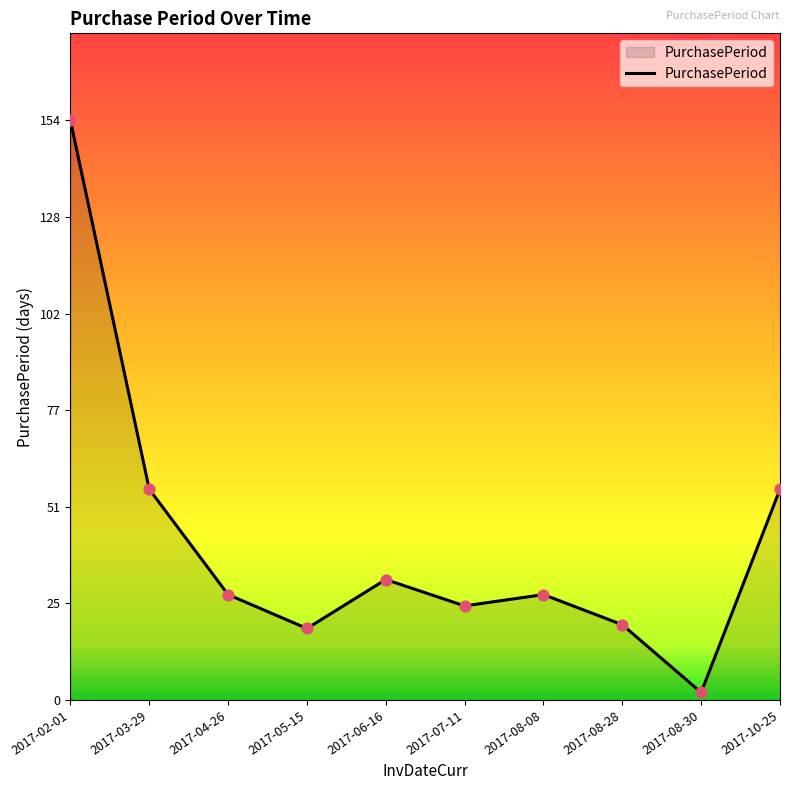

What is the ratio of the value at 2017-08-08 to the value at 2017-08-28?

1.4